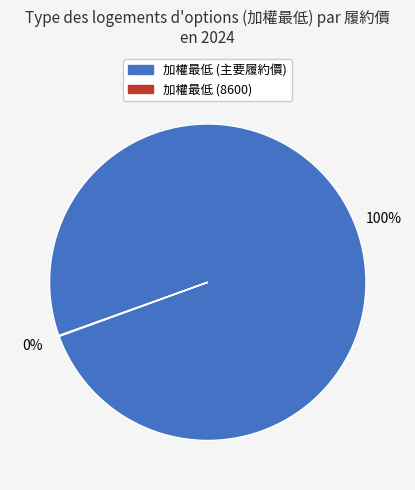

Which slice represents more than half of the pie?

加權最低 (主要履約價)